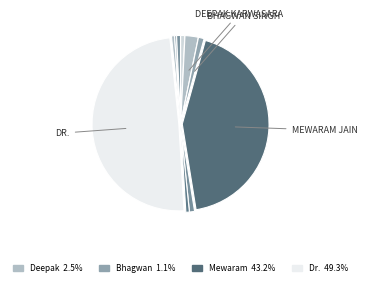

How many slices are in this pie chart?

10